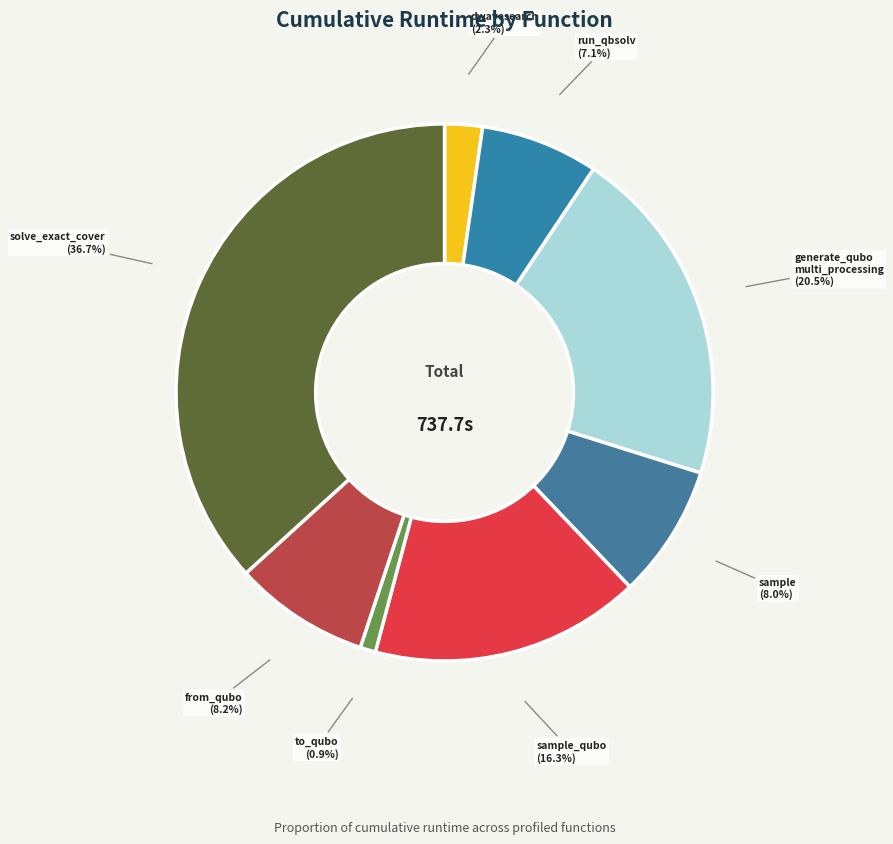

Is it true that sample is 8% of the pie?

True